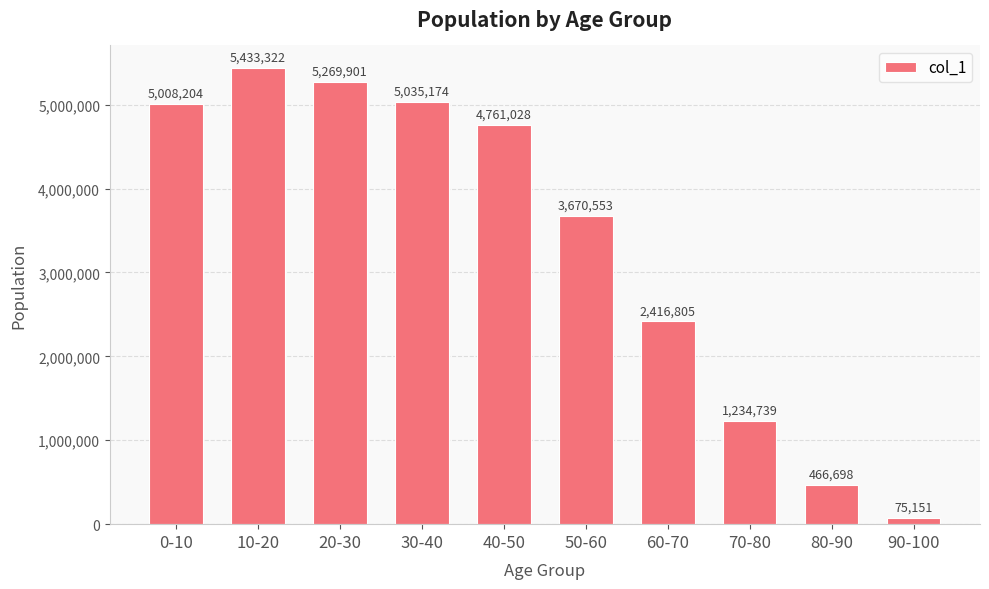

What is the difference between the maximum and minimum values?

5358171